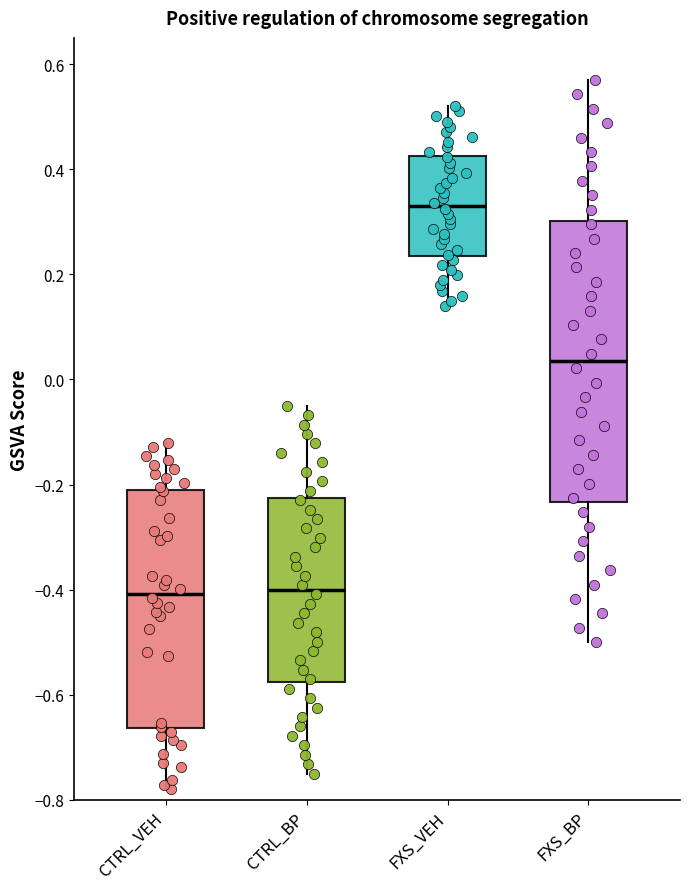

Reading left to right, transcribe this box plot: for each box, give where its median line is, the range the box spans, and where its two whiskers end, as read against the y-axis. The values are not printed on the chart, so give them approximately, as read against the axis.

CTRL_VEH: median -0.40, box -0.66 to -0.22, whiskers -0.78 to -0.12
CTRL_BP: median -0.40, box -0.58 to -0.22, whiskers -0.74 to -0.04
FXS_VEH: median 0.34, box 0.24 to 0.42, whiskers 0.14 to 0.52
FXS_BP: median 0.04, box -0.24 to 0.30, whiskers -0.50 to 0.58